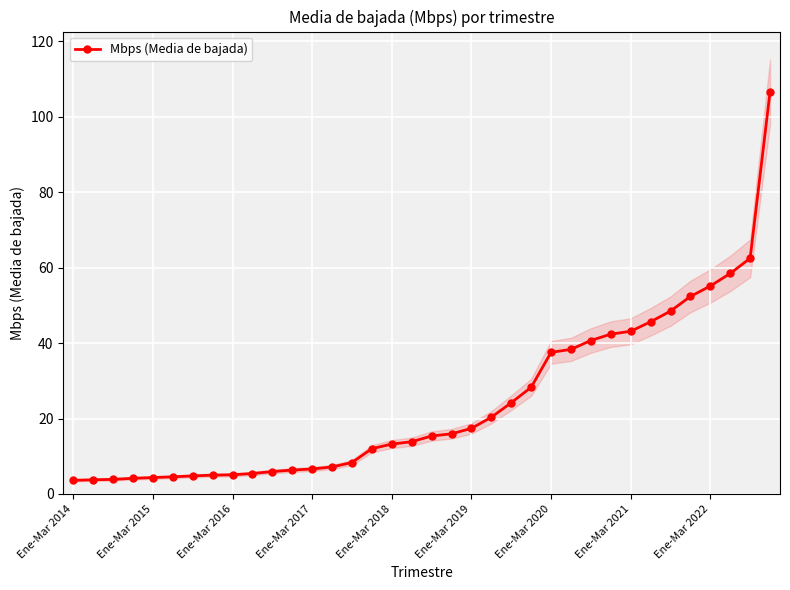

The chart shows a value of 40.7 at 26. True or false?

True